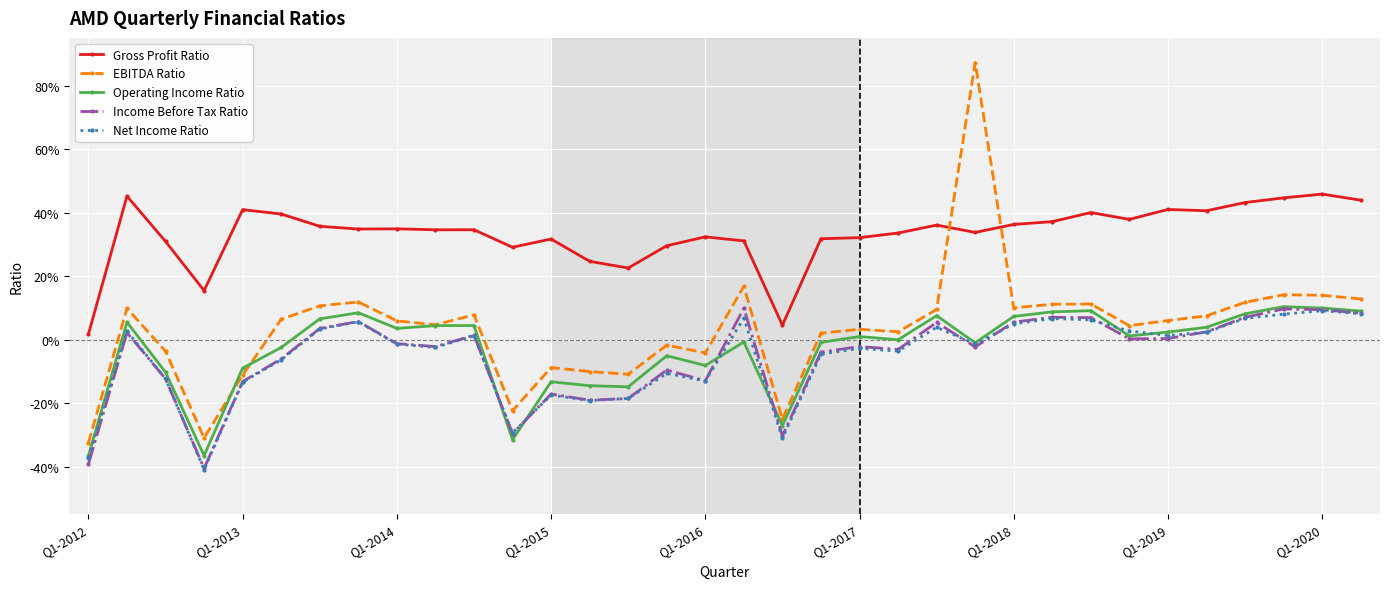

True or false: Gross Profit Ratio and Income Before Tax Ratio cross at least once.

False